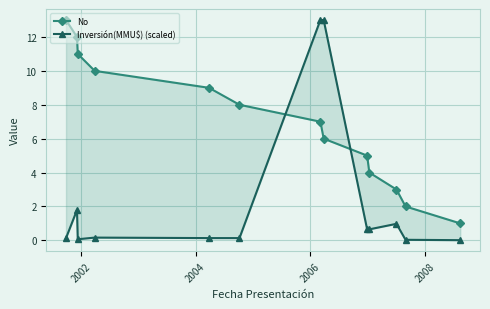

What is the difference between the second highest and minimum values in the No series?

11.0